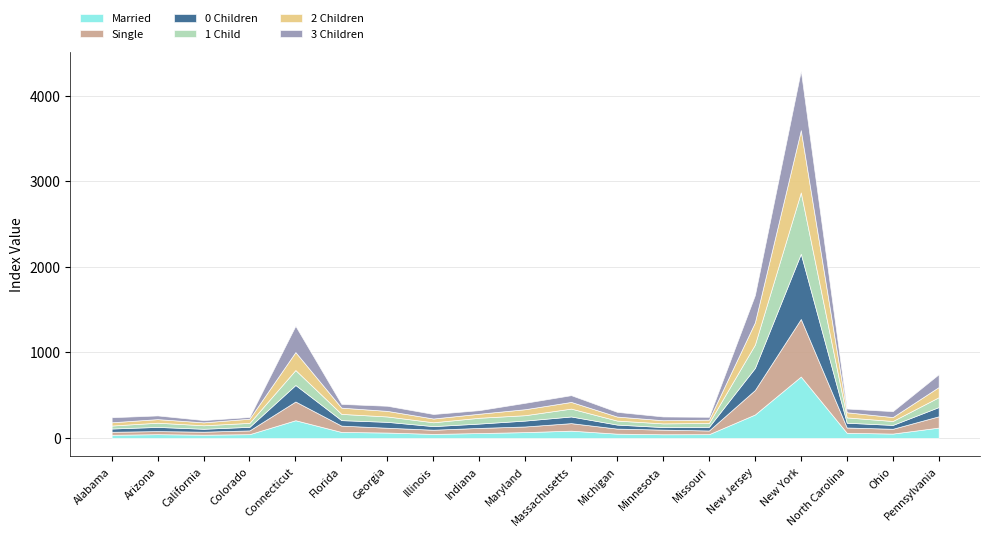

The Single series shows 36 at Arizona. True or false?

True